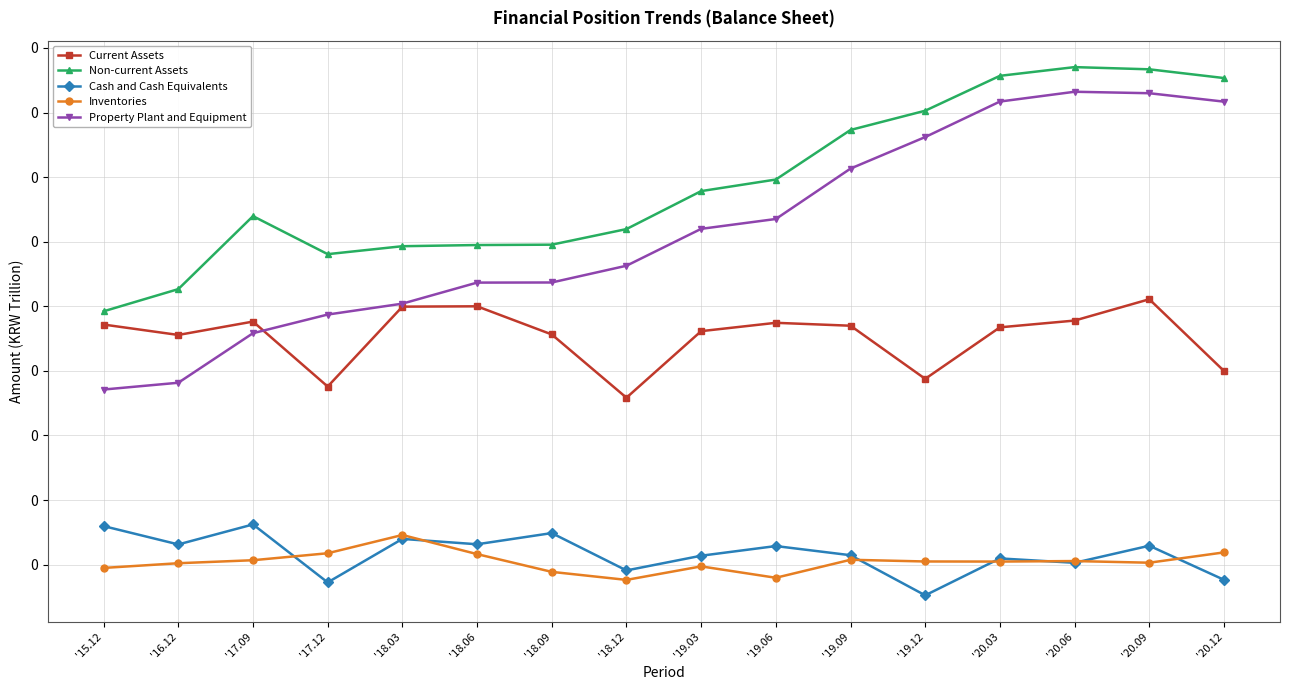

At which category is the sum across all series the highest?

'20.09